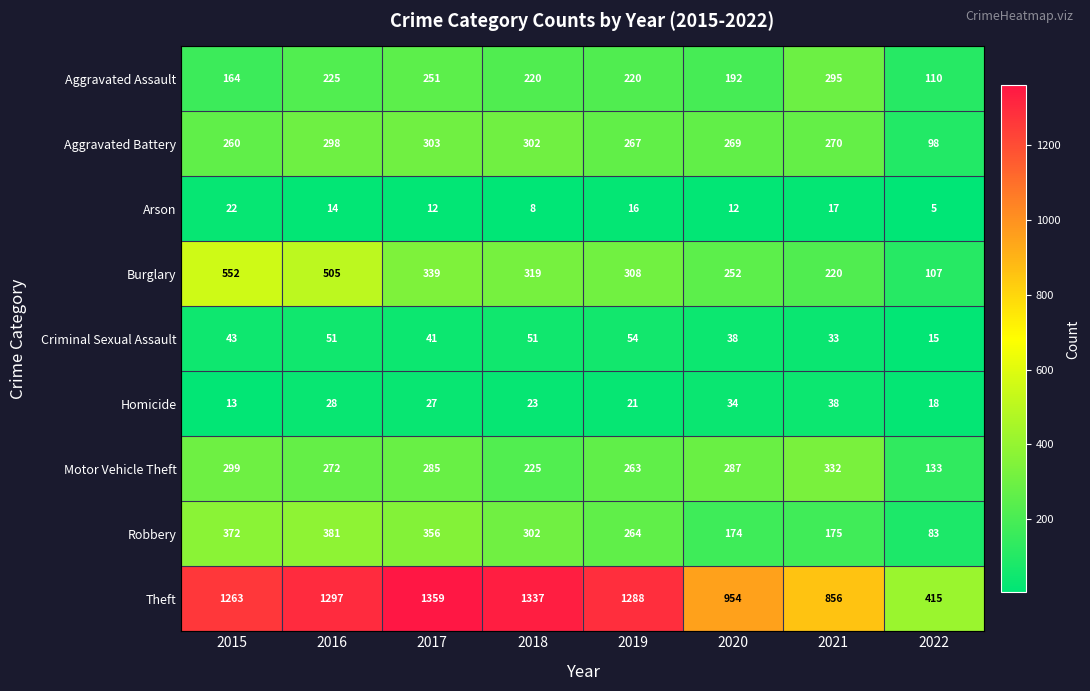

Rank the series at 2017 from lowest to highest value.

Arson, Homicide, Criminal Sexual Assault, Aggravated Assault, Motor Vehicle Theft, Aggravated Battery, Burglary, Robbery, Theft